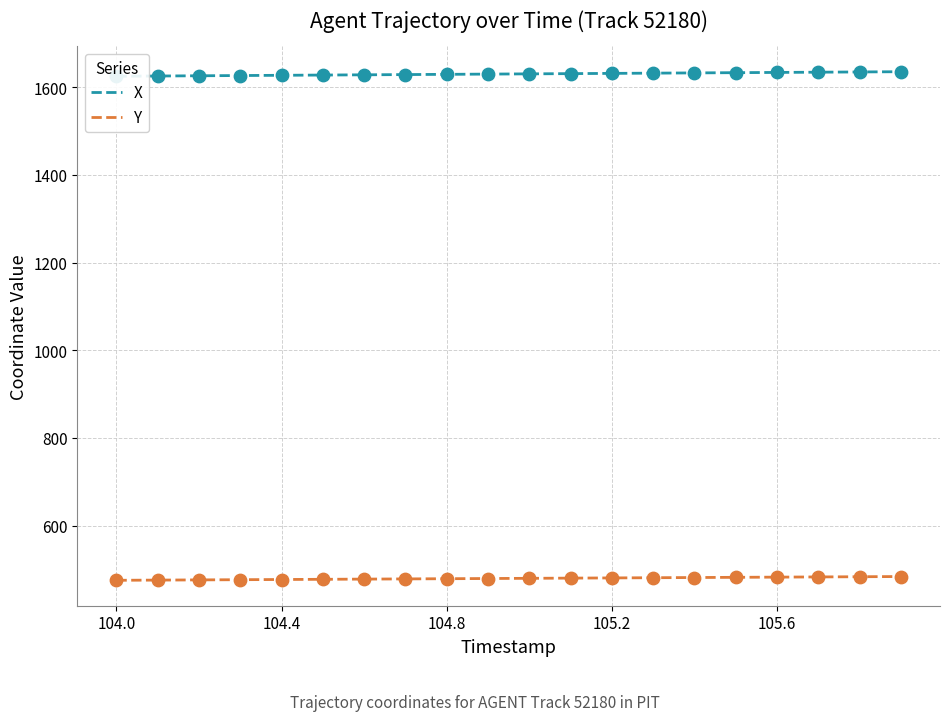

Which series has the largest Y range (max minus min)?

X